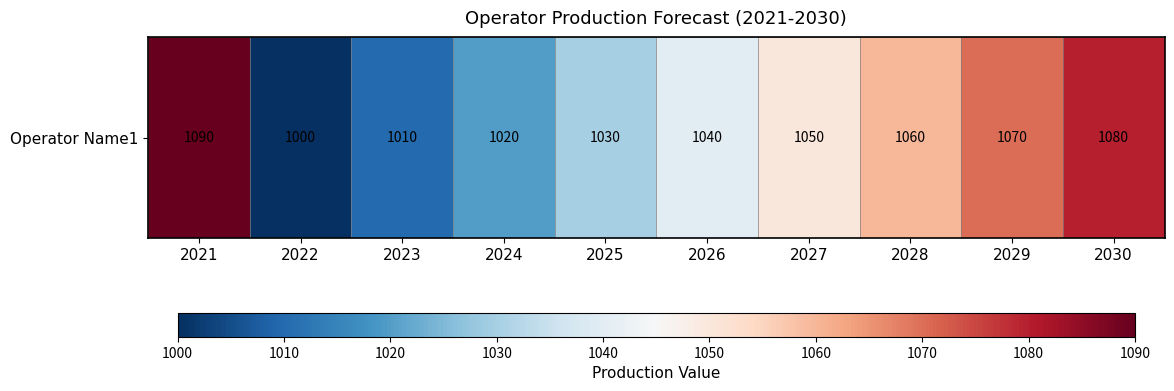

Is it true that the value at 2030 is 478?

False